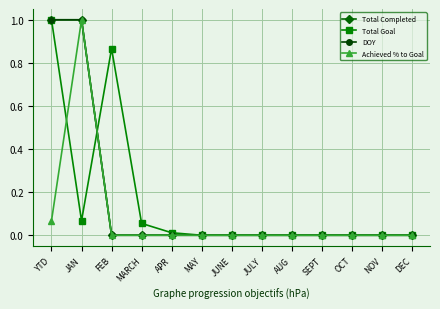

Is this an area chart (filled region under the line)?

No